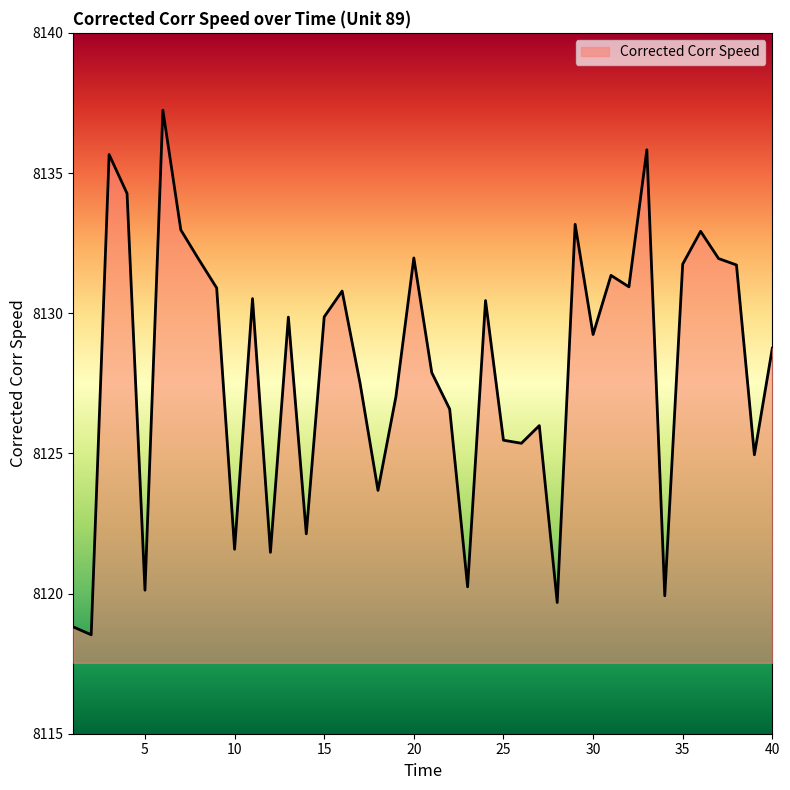

What is the greatest value displayed?

8137.2